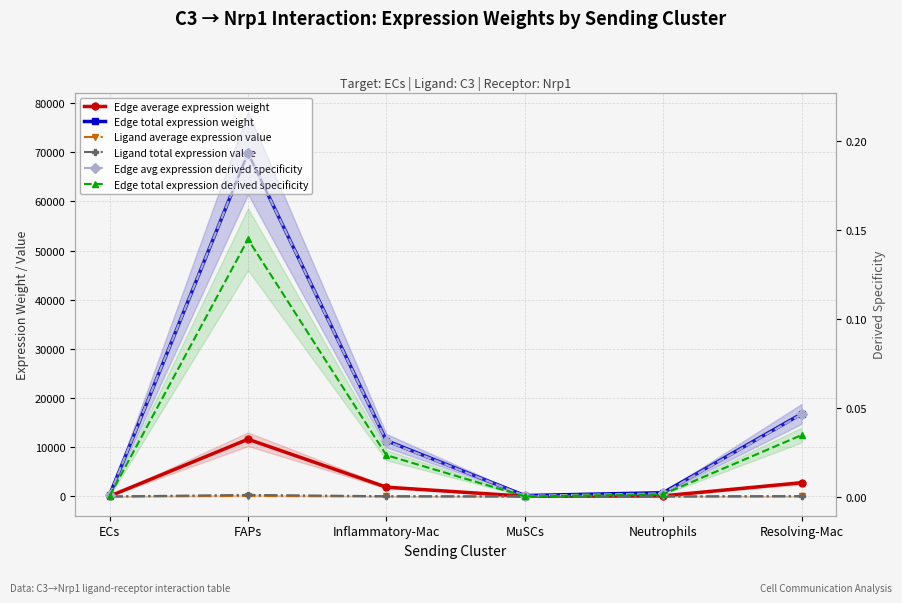

What is the label of the 2nd point from the left?

FAPs